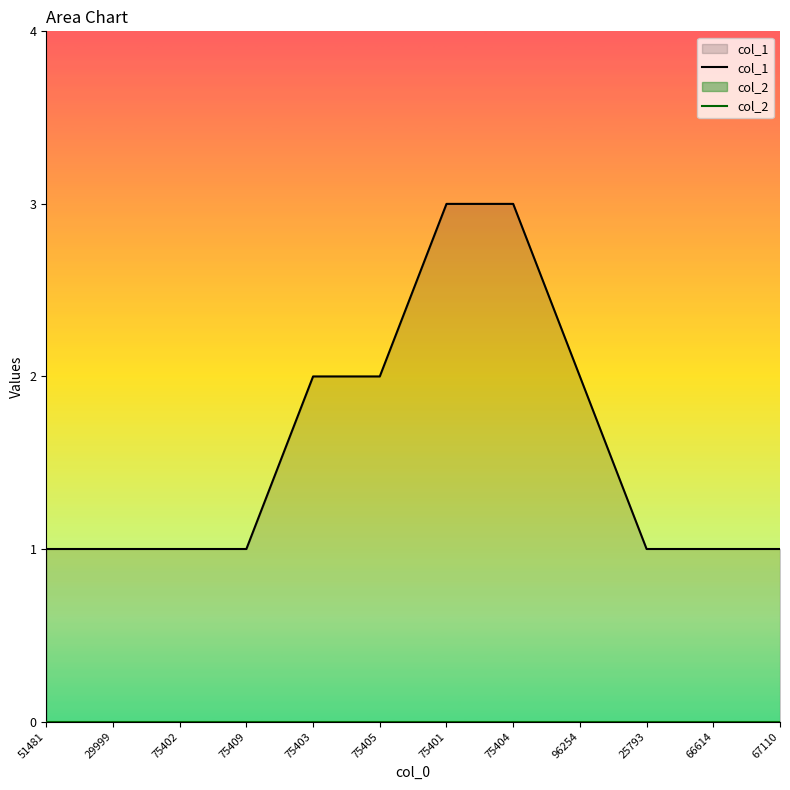

How many lines are shown in the chart?

2